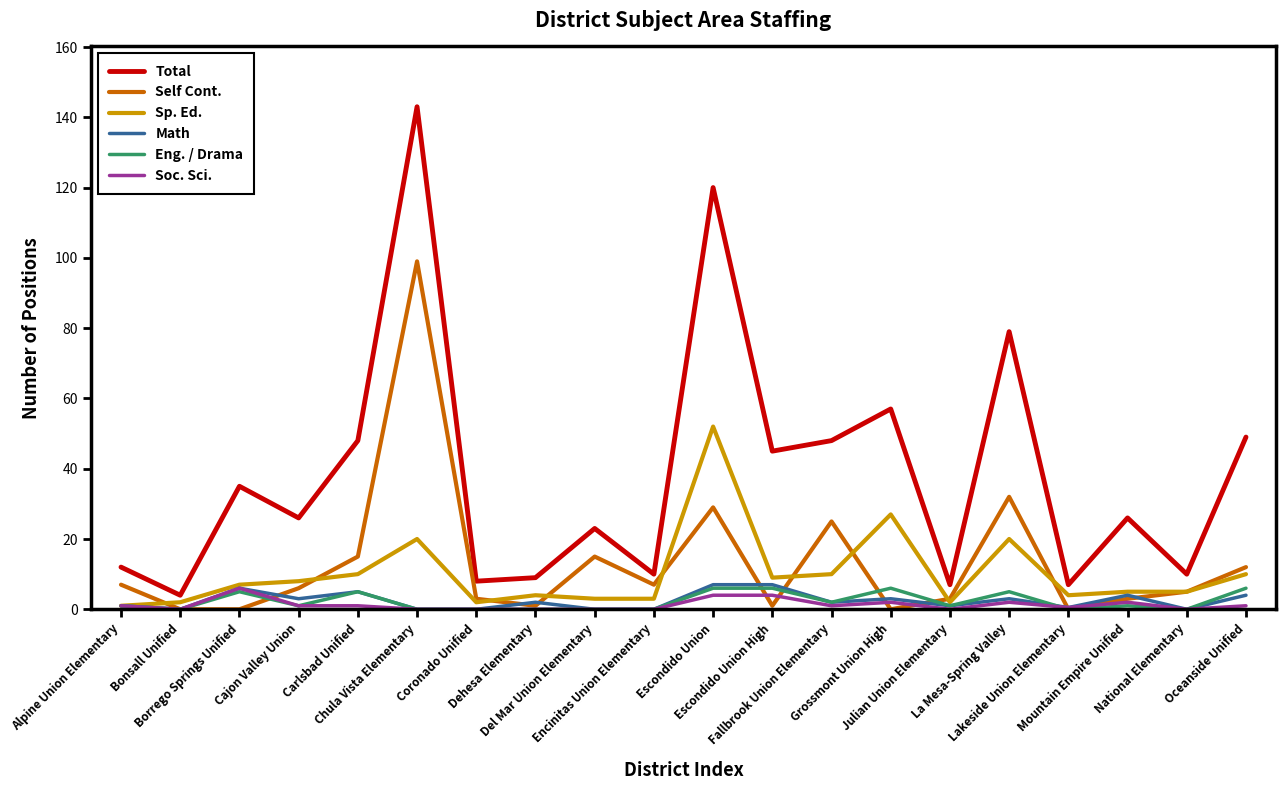

Which series has the largest range (max minus min)?

Total